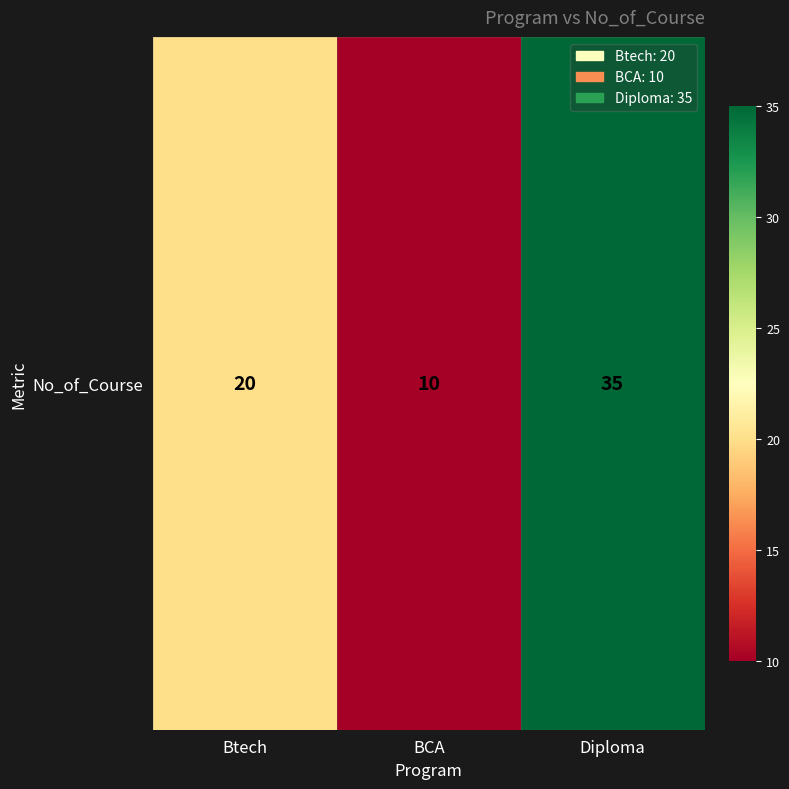

Rank the categories by value from highest to lowest.

Diploma, Btech, BCA